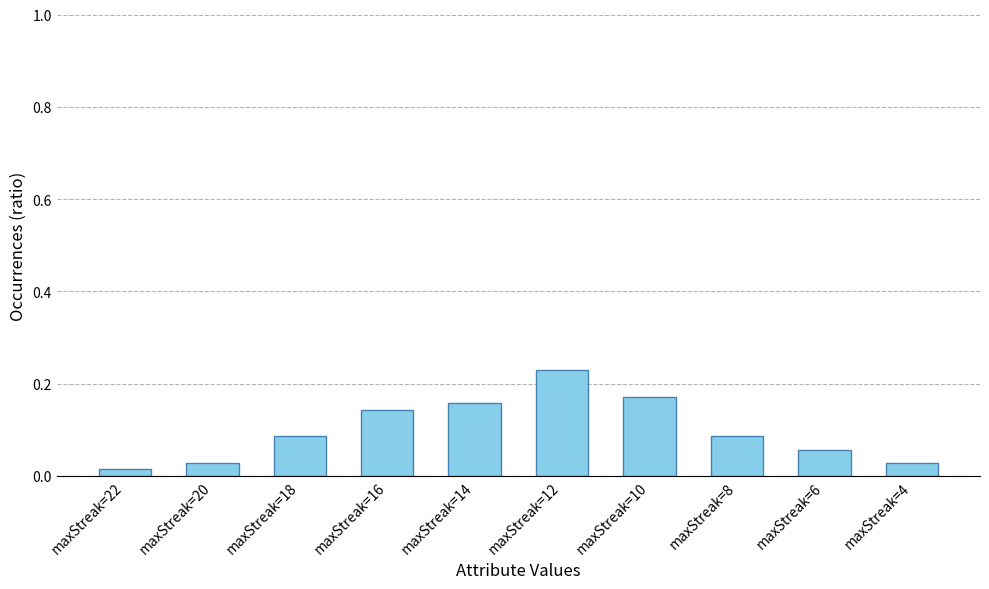

At which category does the chart reach its peak across all series?

maxStreak=12